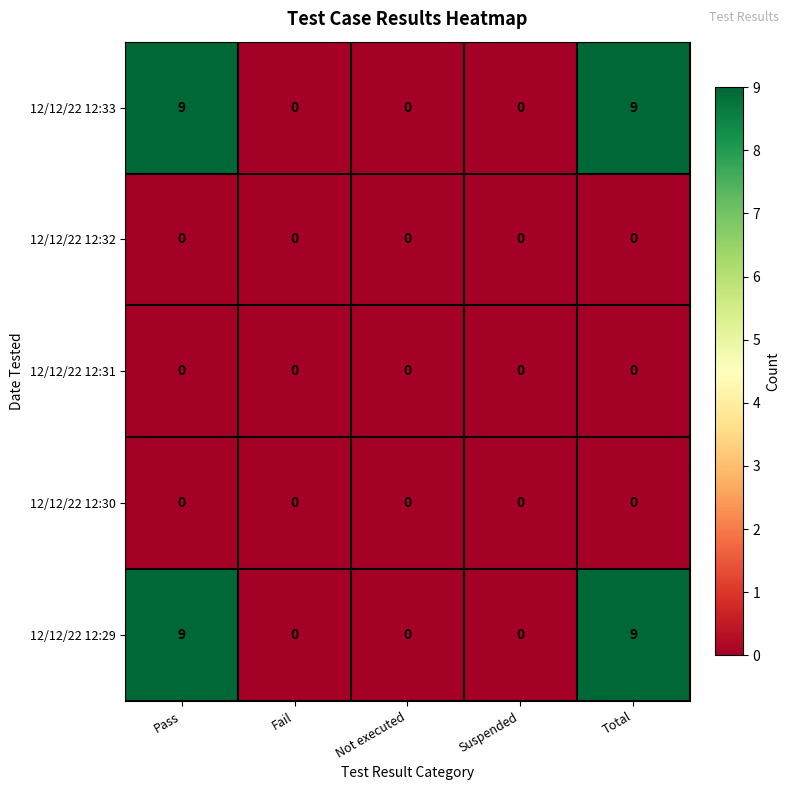

Reading right to left, what are all the values shown in this chart?

12/12/22 12:33: Total=9	Suspended=0	Not executed=0	Fail=0	Pass=9
12/12/22 12:32: Total=0	Suspended=0	Not executed=0	Fail=0	Pass=0
12/12/22 12:31: Total=0	Suspended=0	Not executed=0	Fail=0	Pass=0
12/12/22 12:30: Total=0	Suspended=0	Not executed=0	Fail=0	Pass=0
12/12/22 12:29: Total=9	Suspended=0	Not executed=0	Fail=0	Pass=9